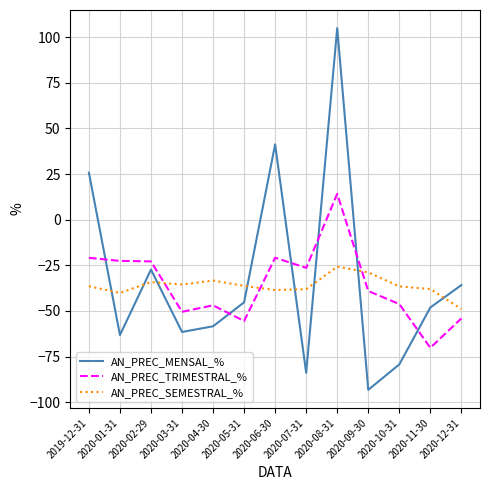

How many negative values does the AN_PREC_TRIMESTRAL_% series have?

12